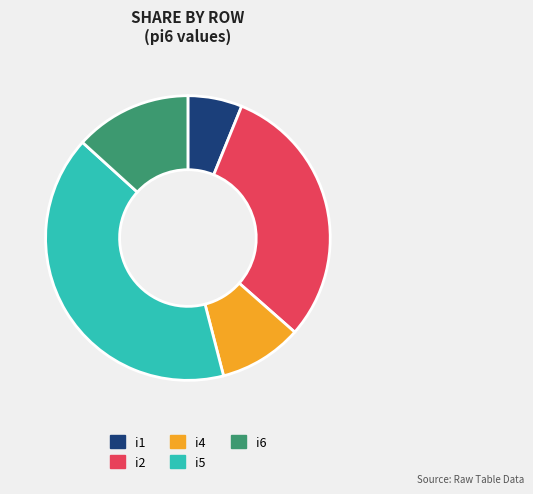

Does i2 represent more than half of the total?

No